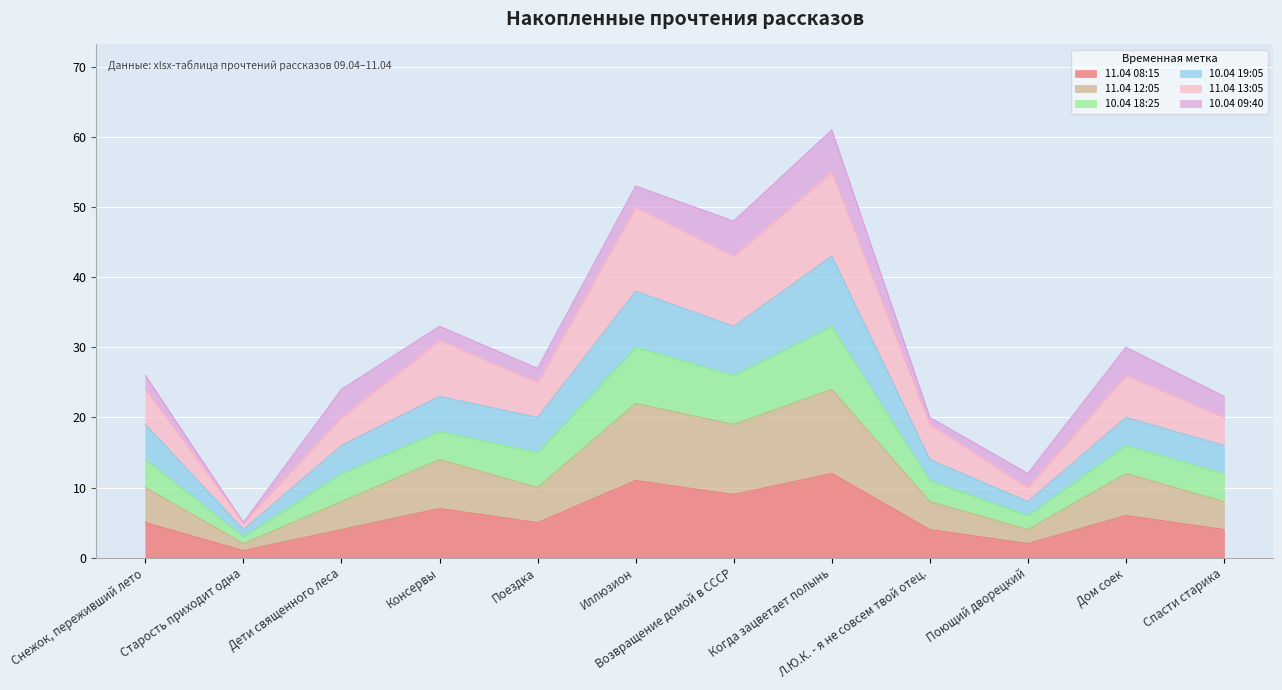

Is it true that 11.04 08:15 equals 12 at Когда зацветает полынь?

True